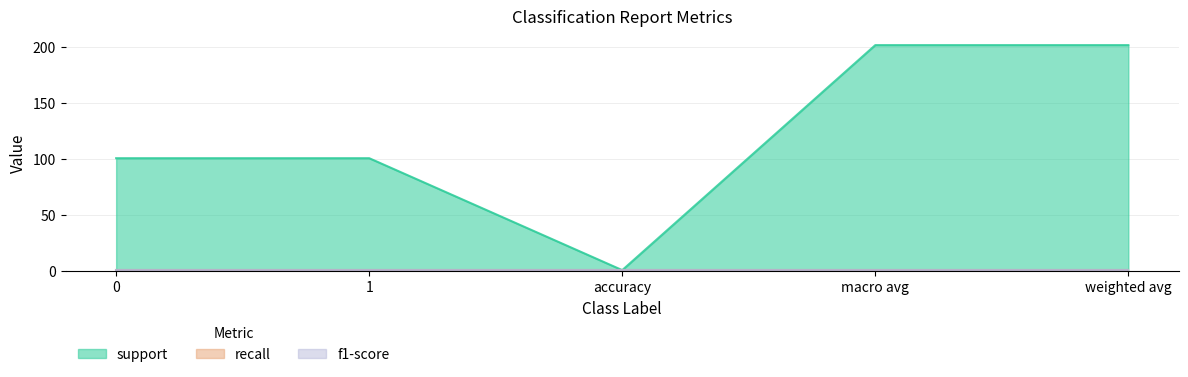

What is the sum of the support values at macro avg and 0?

303